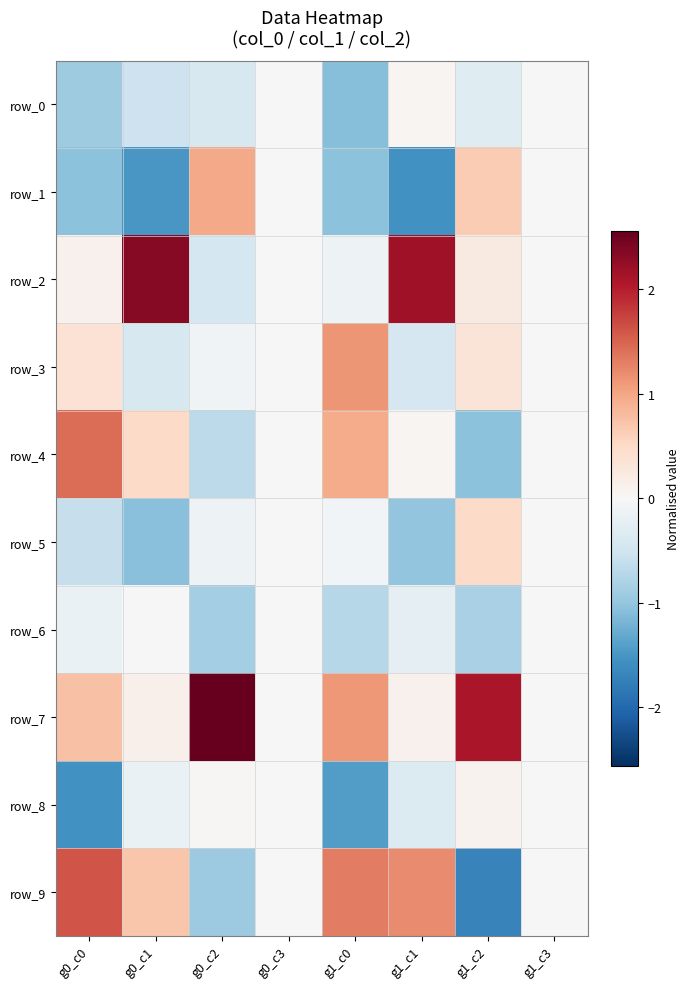

List the labels in order of row_0 value, largest first.

g1_c1, g0_c3, g1_c3, g1_c2, g0_c2, g0_c1, g0_c0, g1_c0